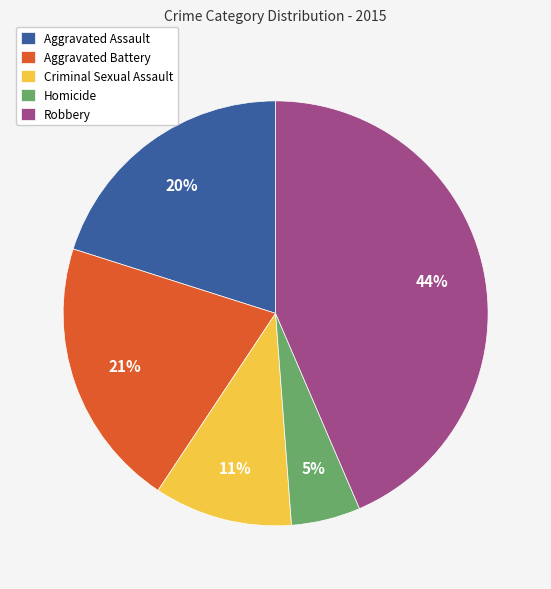

Does any single category account for the majority?

No